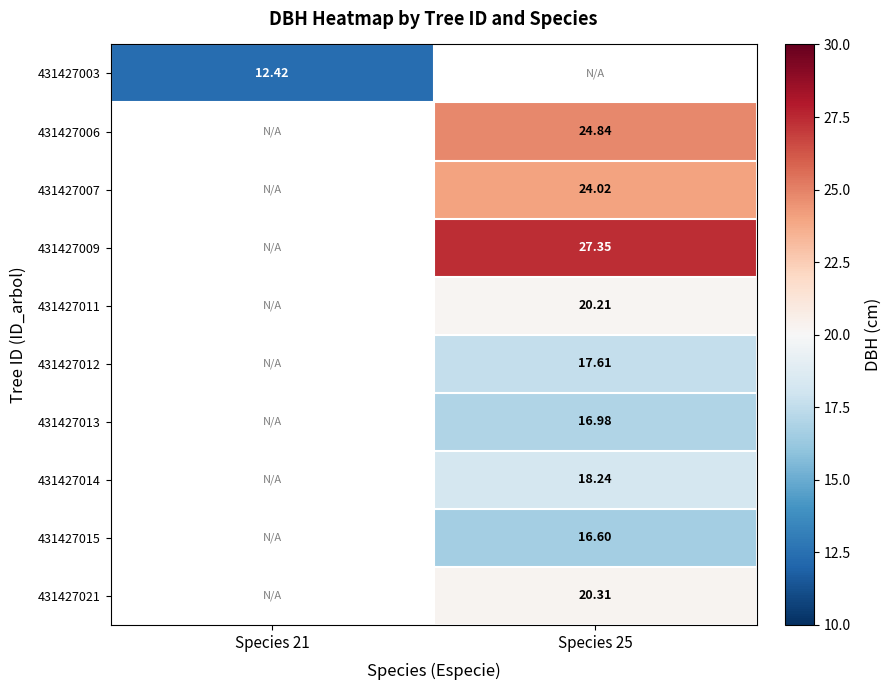

What is the minimum value shown in the chart?

12.4